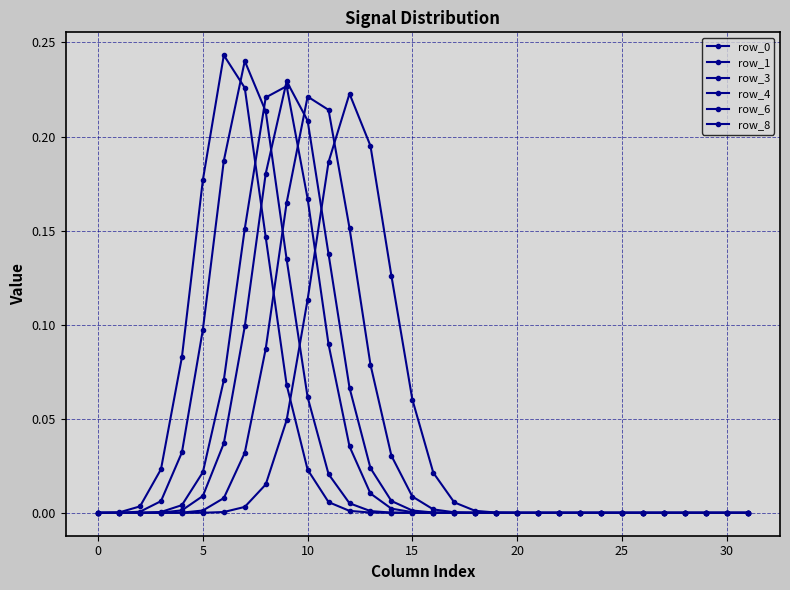

Does the chart have visible grid lines?

Yes